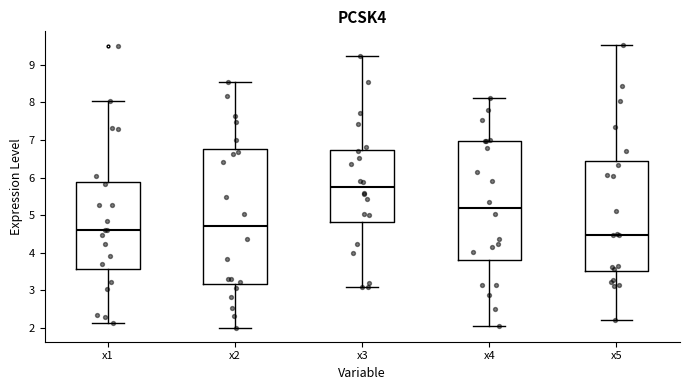

Reading left to right, transcribe this box plot: for each box, give where its median line is, the range the box spans, and where its two whiskers end, as read against the y-axis. The values are not printed on the chart, so give them approximately, as read against the axis.

x1: median 4.6, box 3.6 to 5.9, whiskers 2.1 to 8.0
x2: median 4.7, box 3.2 to 6.8, whiskers 2.0 to 8.5
x3: median 5.7, box 4.8 to 6.7, whiskers 3.1 to 9.2
x4: median 5.2, box 3.8 to 7.0, whiskers 2.1 to 8.1
x5: median 4.5, box 3.5 to 6.4, whiskers 2.2 to 9.5